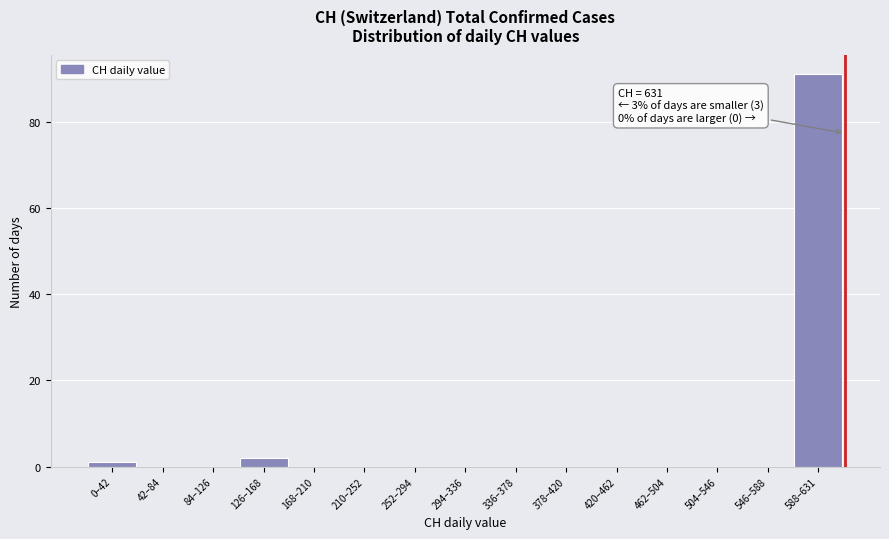

Reading right to left, transcribe all the data shown in this chart.

588–631=91	546–588=0	504–546=0	462–504=0	420–462=0	378–420=0	336–378=0	294–336=0	252–294=0	210–252=0	168–210=0	126–168=2	84–126=0	42–84=0	0–42=1